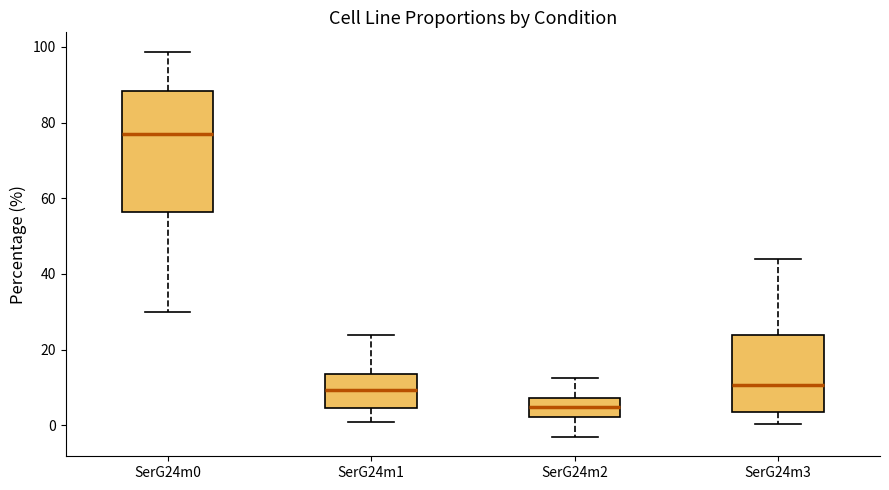

Comparing the boxes themselves (not the whiskers), which one is the tallest?

SerG24m0